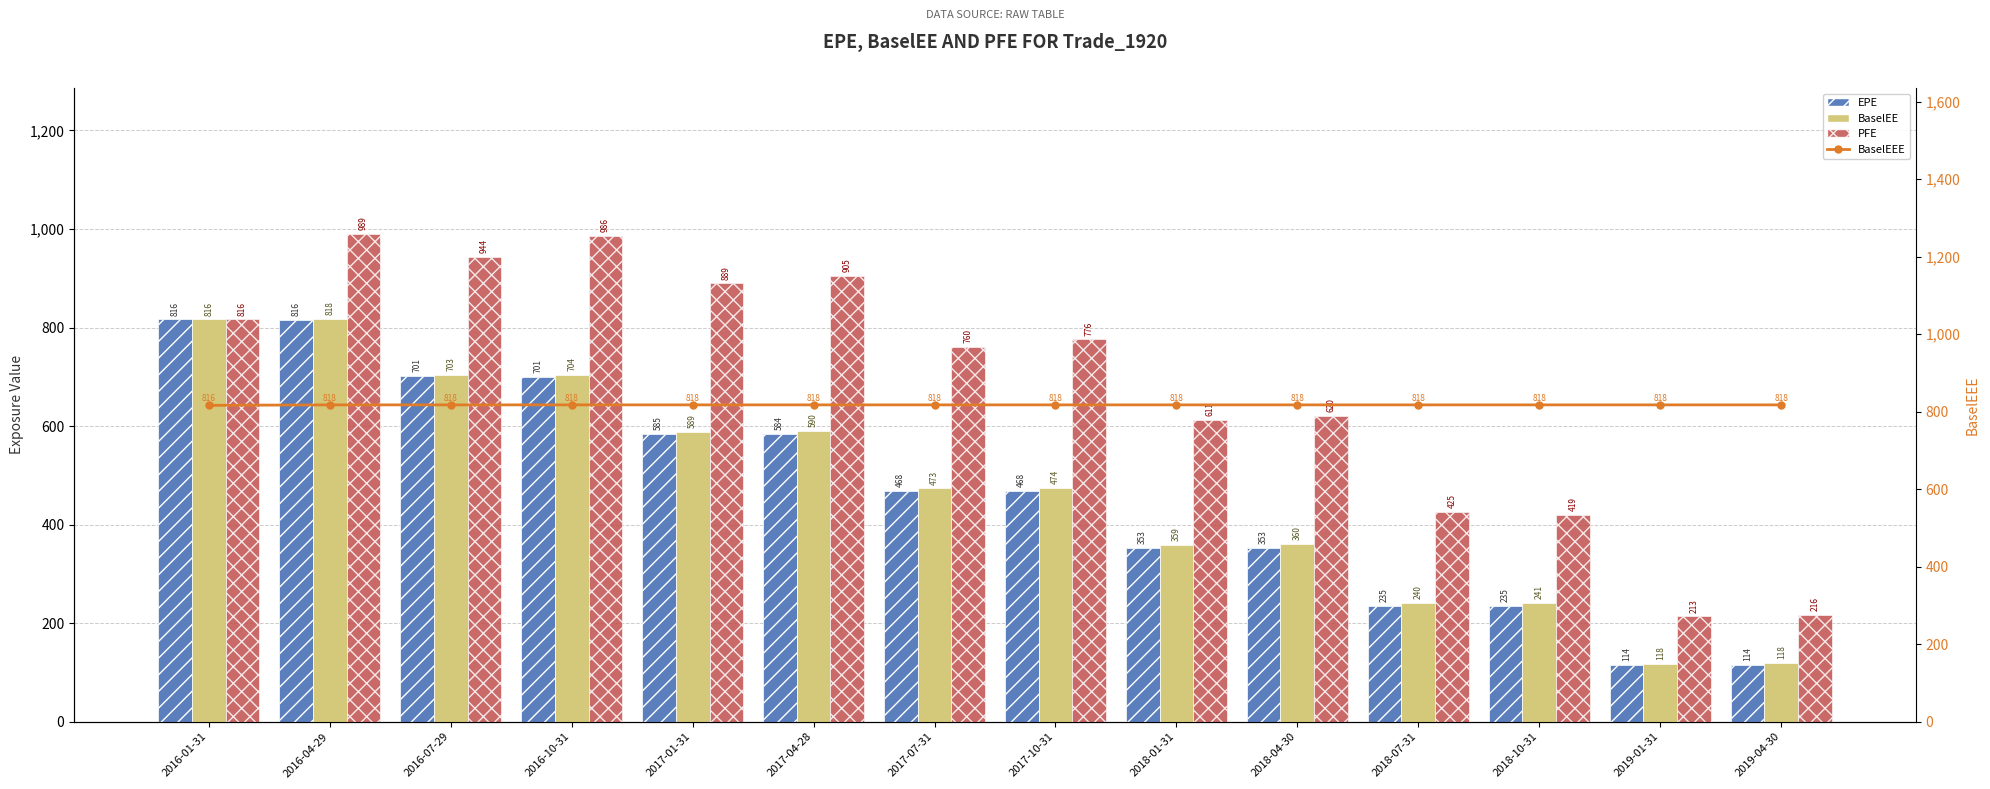

Rank the categories by BaselEEE value from lowest to highest.

2016-01-31, 2016-04-29, 2016-07-29, 2016-10-31, 2017-01-31, 2017-04-28, 2017-07-31, 2017-10-31, 2018-01-31, 2018-04-30, 2018-07-31, 2018-10-31, 2019-01-31, 2019-04-30